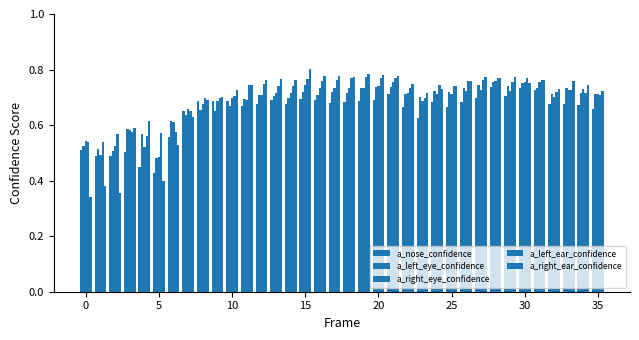

What is the maximum value for a_right_ear_confidence?

0.8